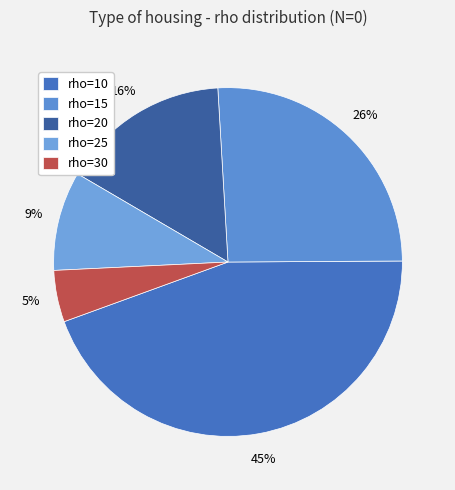

To the nearest percent, what is the combined percentage of rho=25 and rho=30?

14%